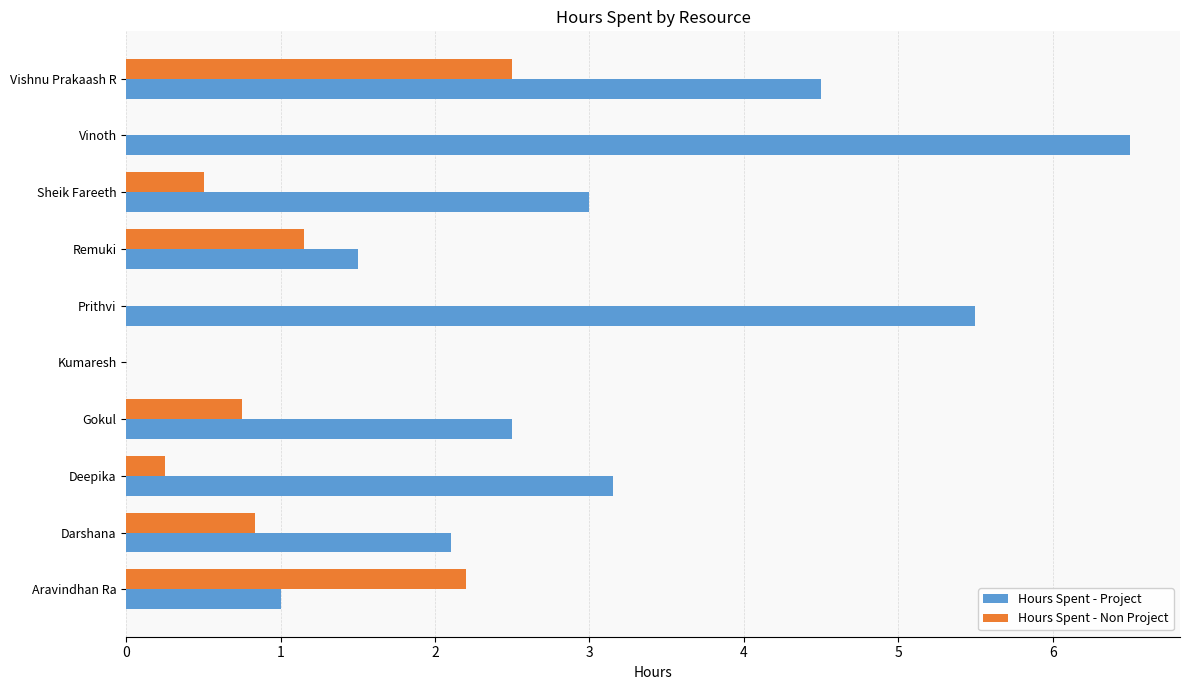

What is the sum of all Hours Spent - Non Project values?

8.2